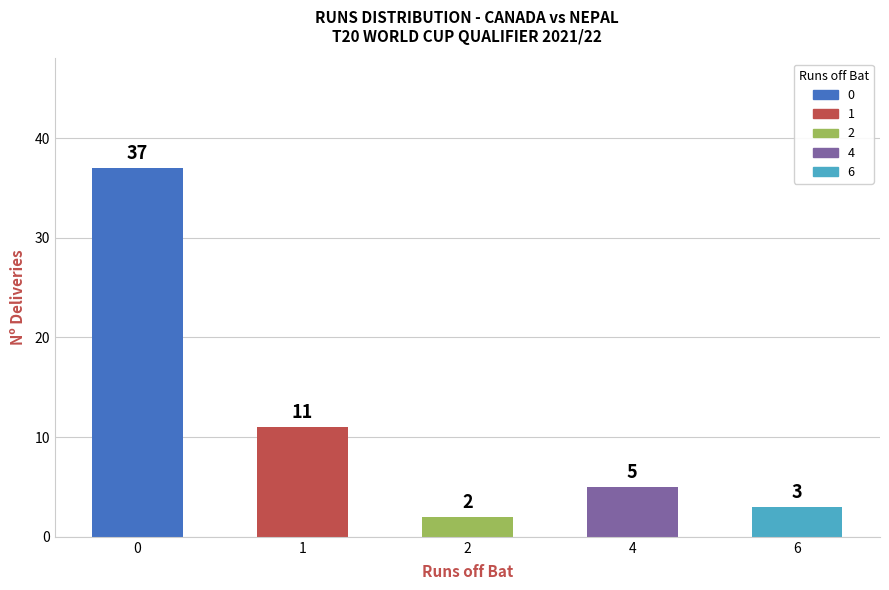

What is the change in value from 4 to 6?

-2